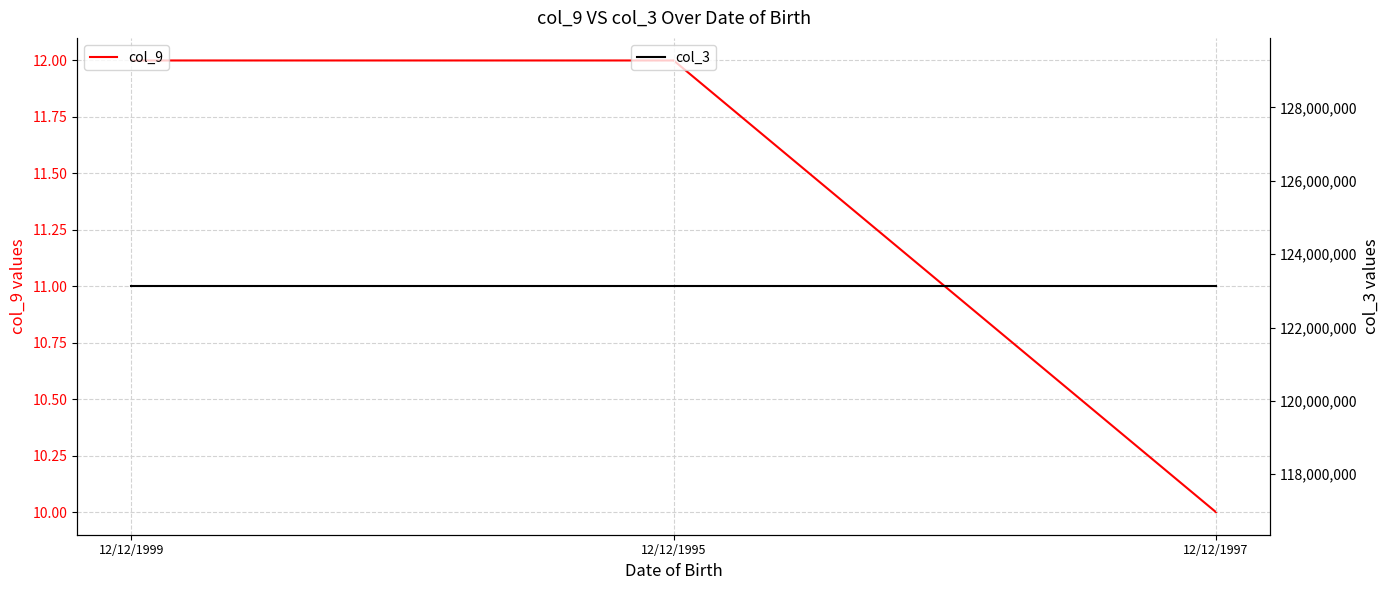

Count the col_9 values in the range 10 to 12.

3